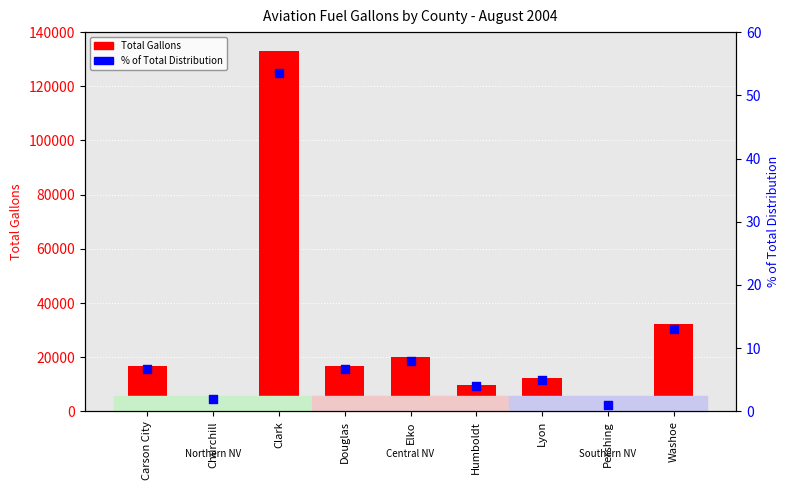

Which series contains the highest Y value?

Total Gallons